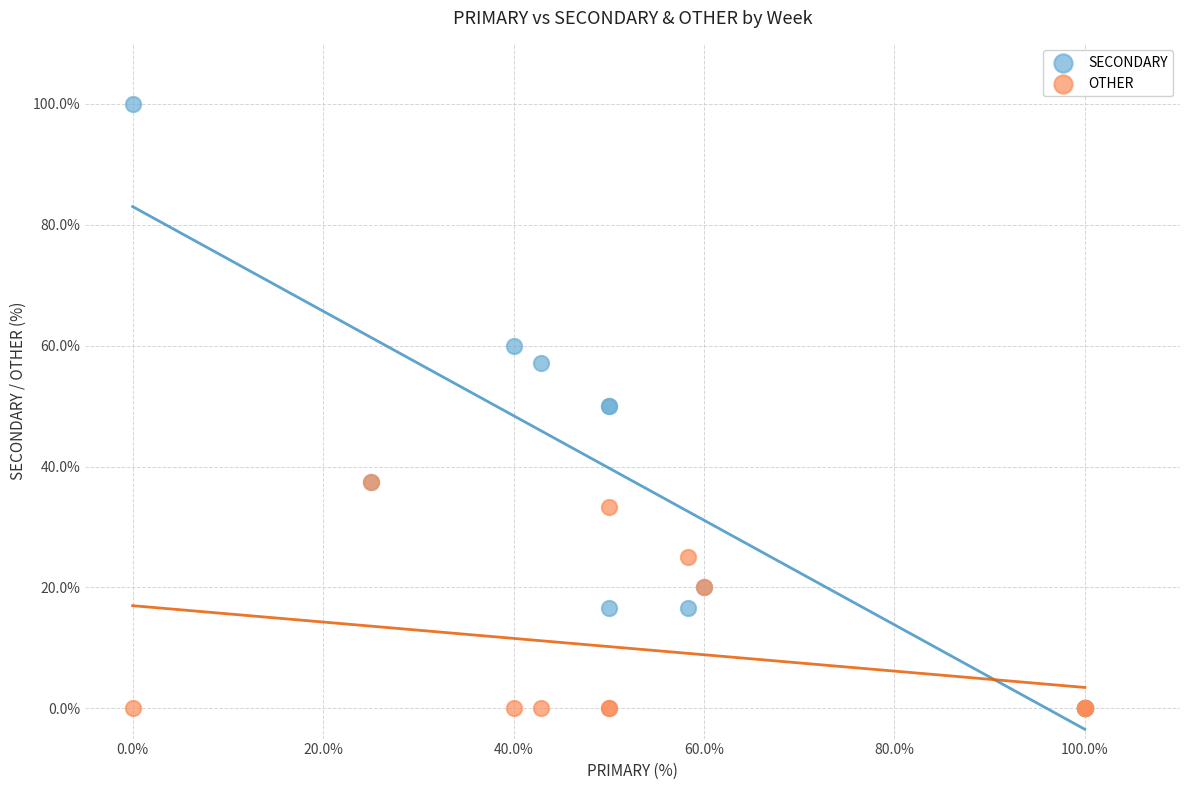

Which series has the widest spread of Y values?

SECONDARY